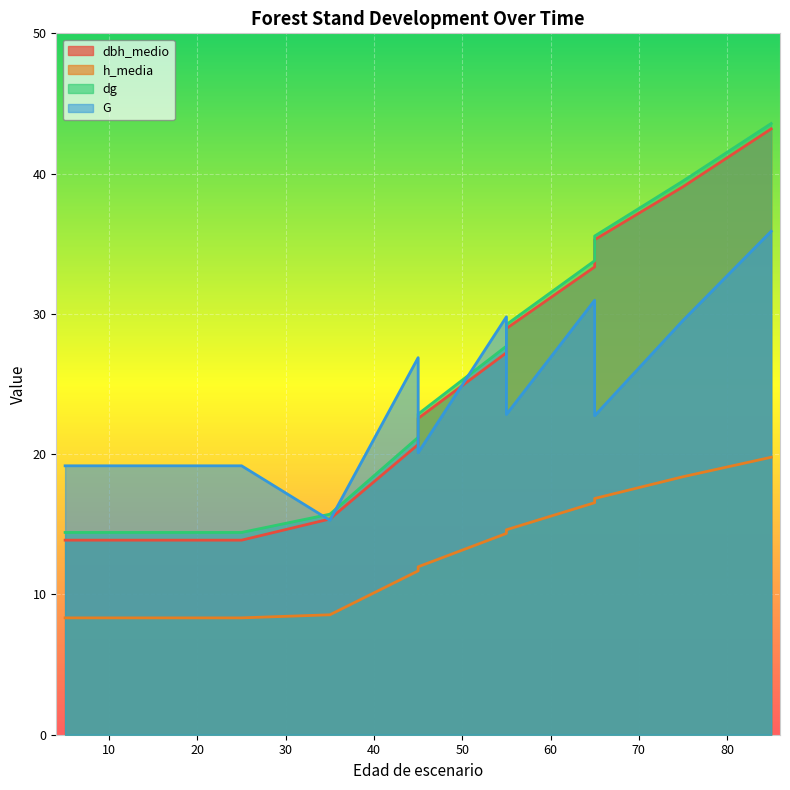

Reading left to right, transcribe all the data shown in this chart.

dbh_medio: 13.9	13.9	13.9	13.9	15.4	20.7	22.6	27.2	29.0	33.4	35.3	39.1	43.2
h_media: 8.3	8.3	8.3	8.3	8.6	11.7	12.0	14.3	14.6	16.5	16.8	18.4	19.8
dg: 14.4	14.4	14.4	14.4	15.7	21.2	22.9	27.7	29.2	33.8	35.5	39.5	43.6
G: 19.2	19.2	19.2	19.2	15.3	26.9	20.1	29.8	22.8	31.0	22.7	29.5	35.9